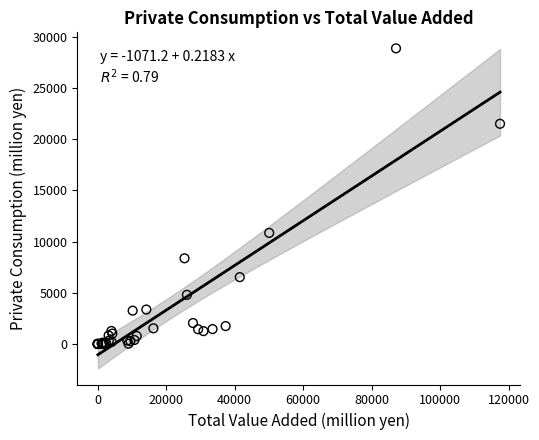

What Y value in the scatter plot is closest to 14432?

10843.7